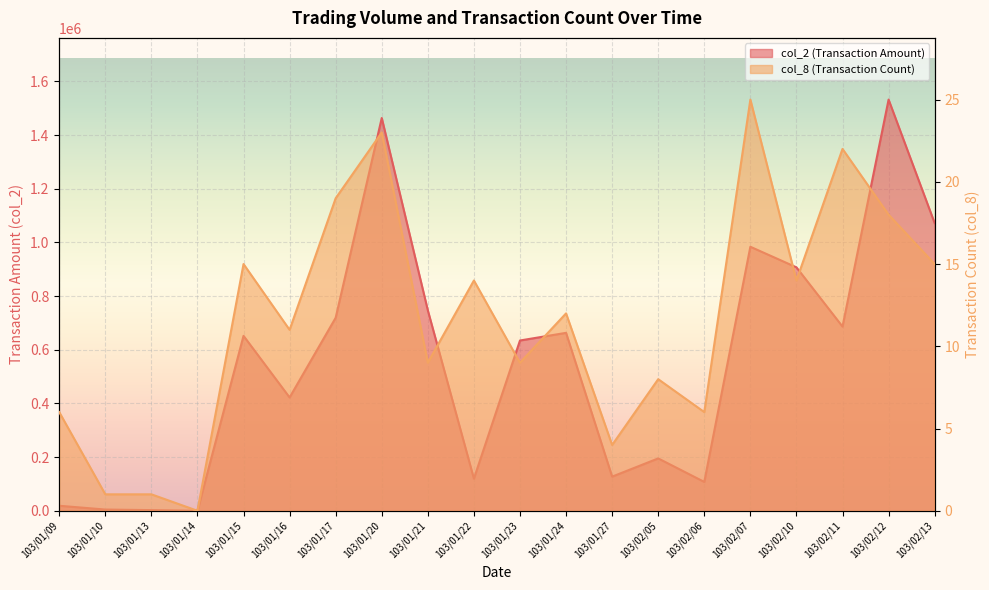

How many data points does each series have?

20